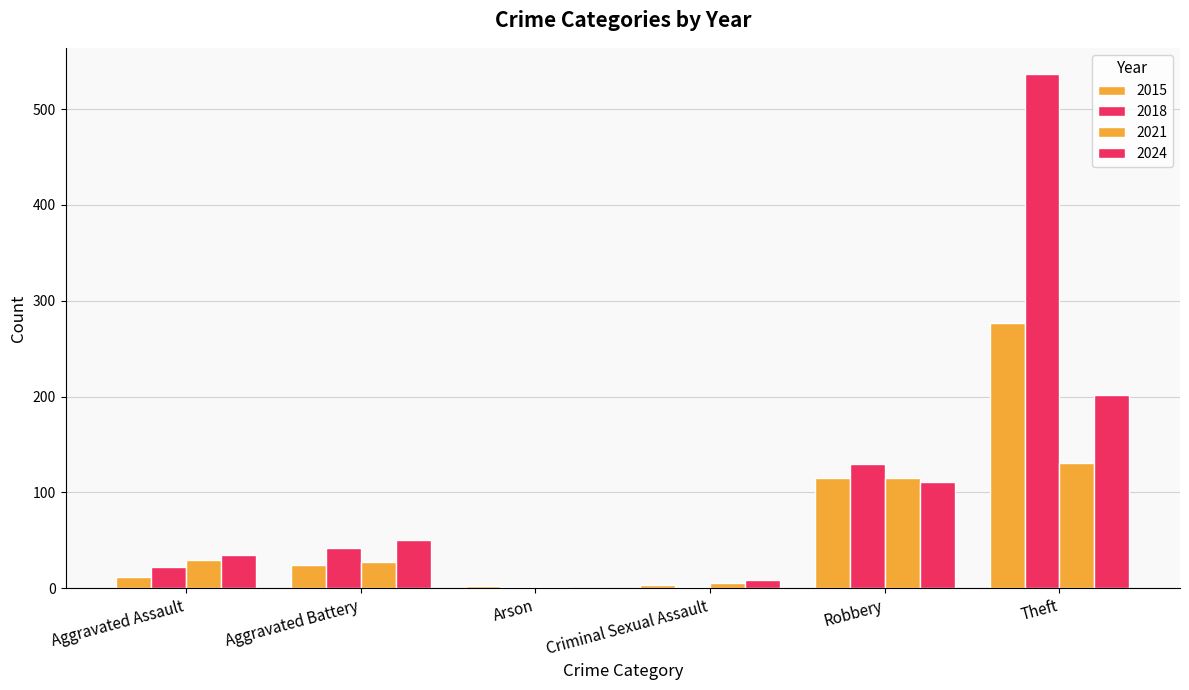

True or false: 2021 has a value of 25 at Robbery.

False